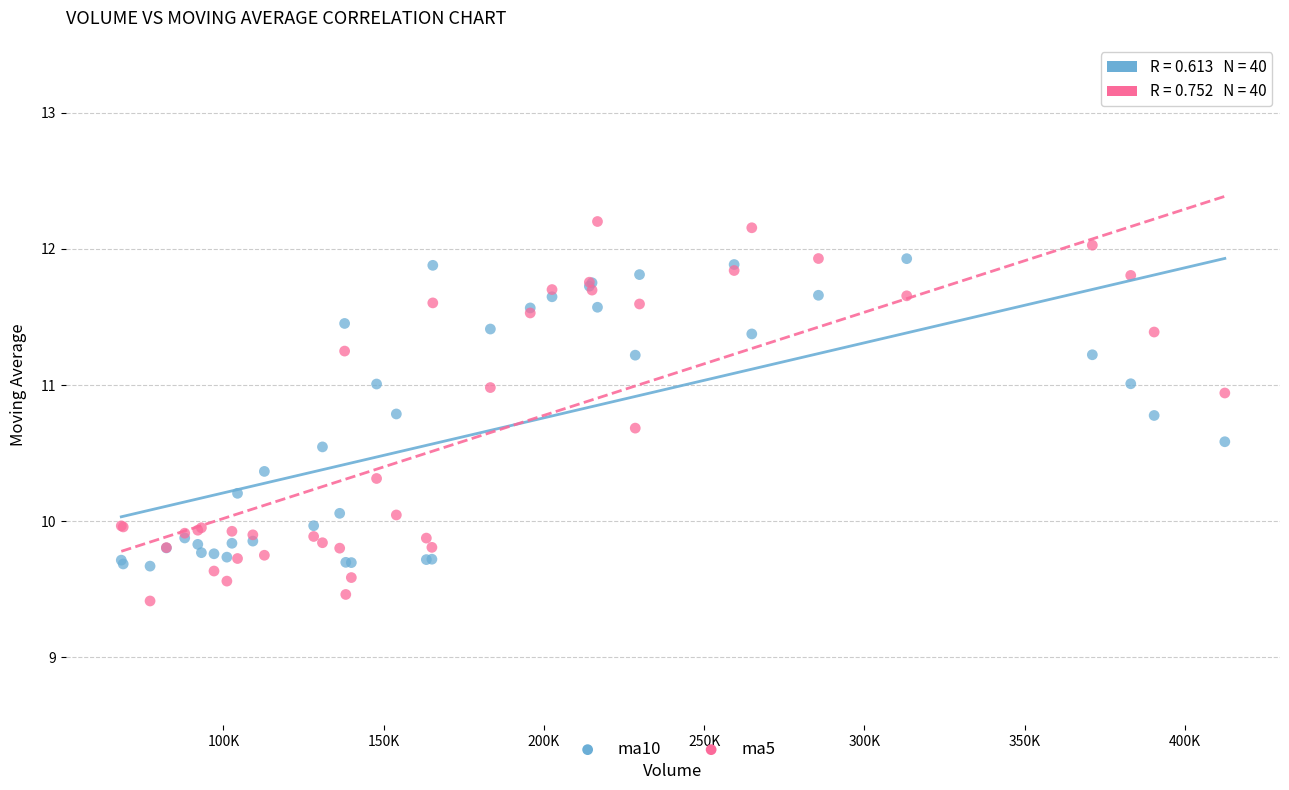

Which series reaches the maximum Y coordinate?

ma5